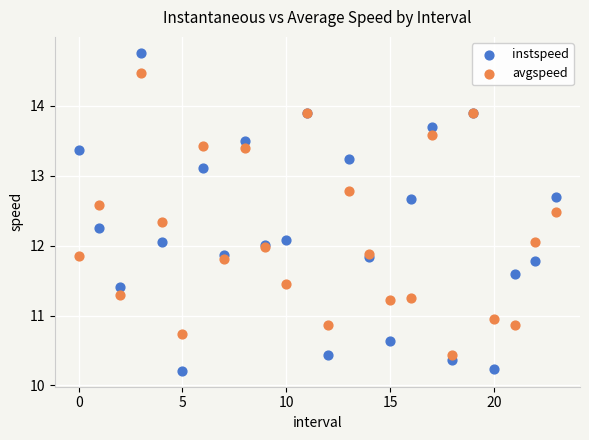

Which series contains the lowest Y value?

instspeed